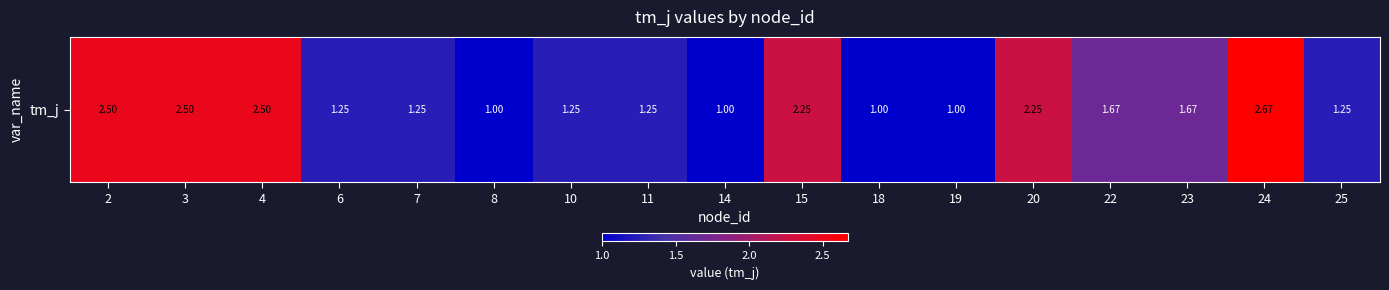

True or false: the data shows 0.4 at 25.

False